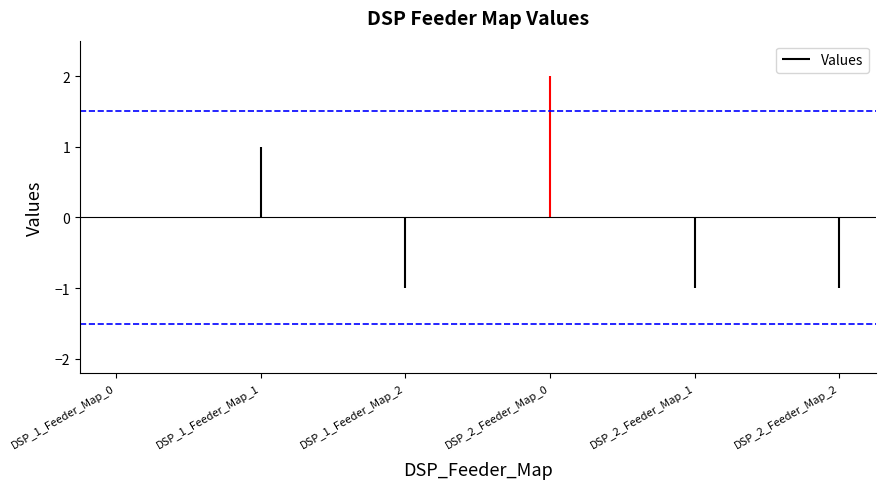

How many values are between -1 and 1?

5